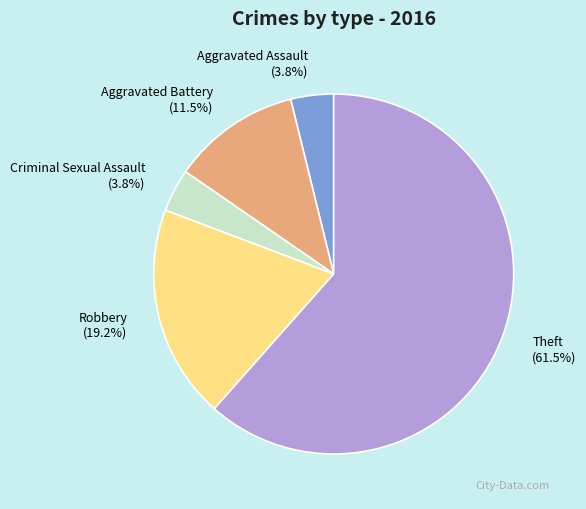

What is the largest slice in the pie chart?

Theft